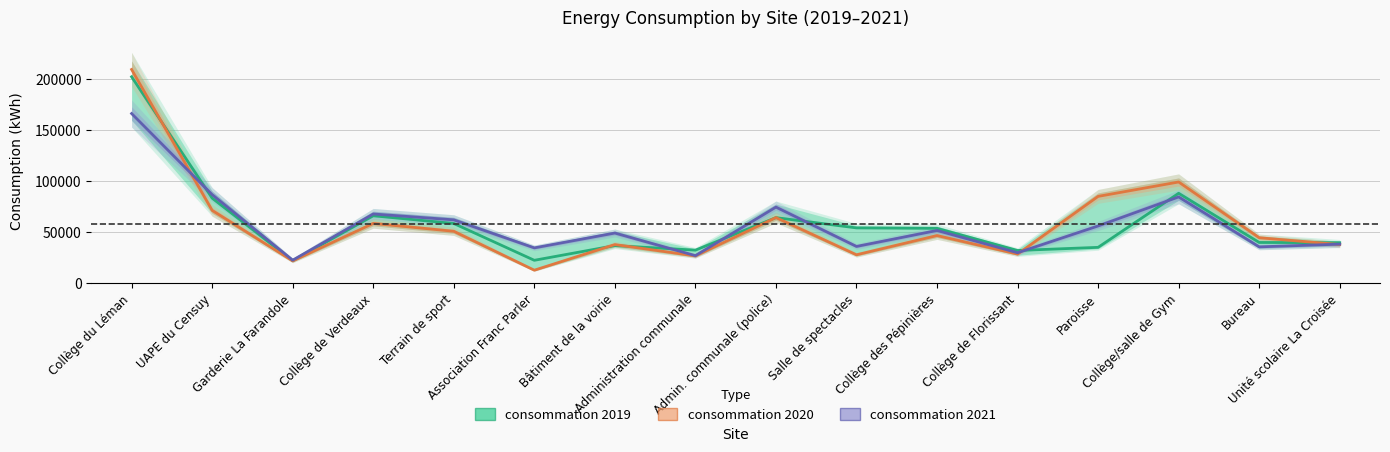

True or false: consommation 2019 and consommation 2020 intersect in this chart.

True